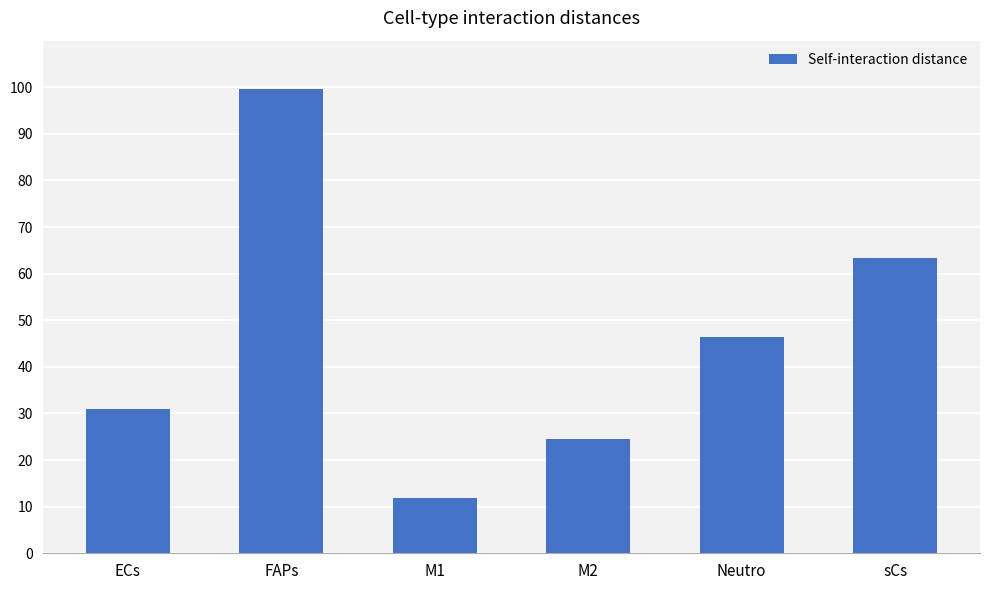

List the labels in order of value, smallest first.

M1, M2, ECs, Neutro, sCs, FAPs